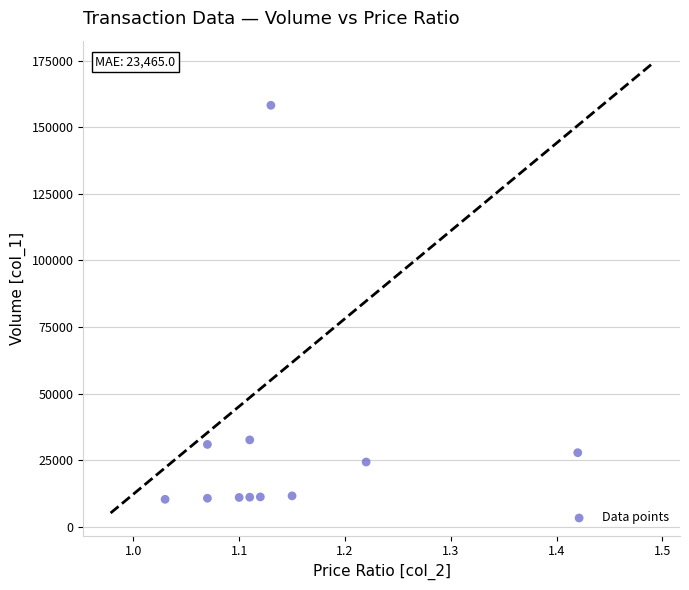

What is the range of Y values (max minus min)?

147900